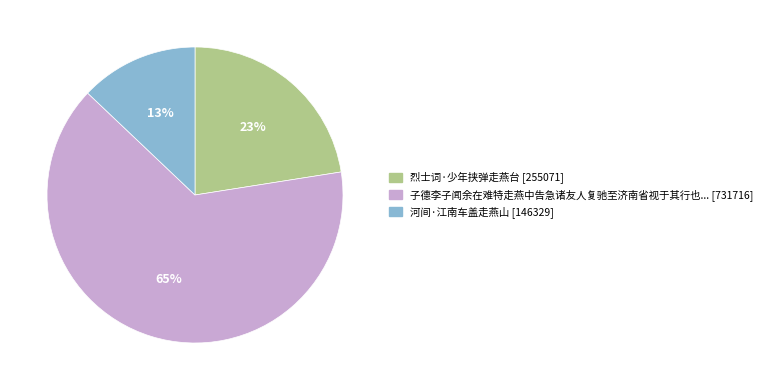

Does any single category account for the majority?

Yes